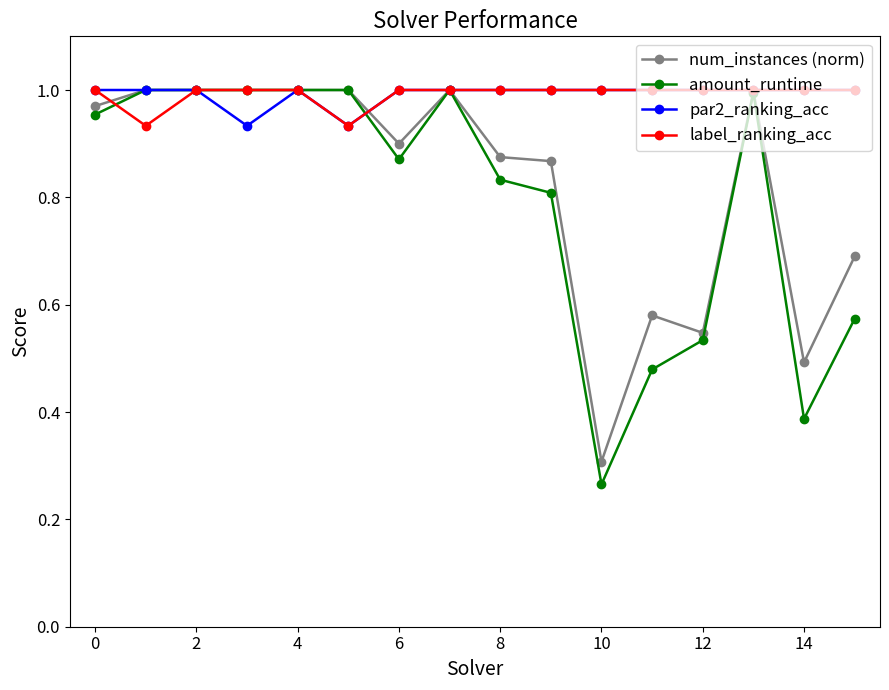

At how many categories does at least one series exceed 0?

16